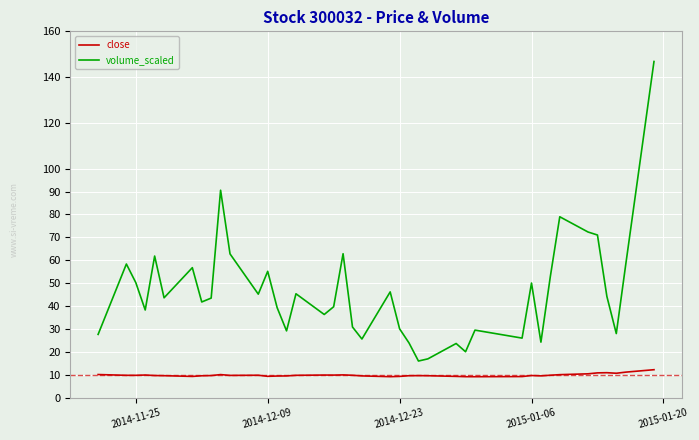

What is the minimum value shown in the chart?

9.1